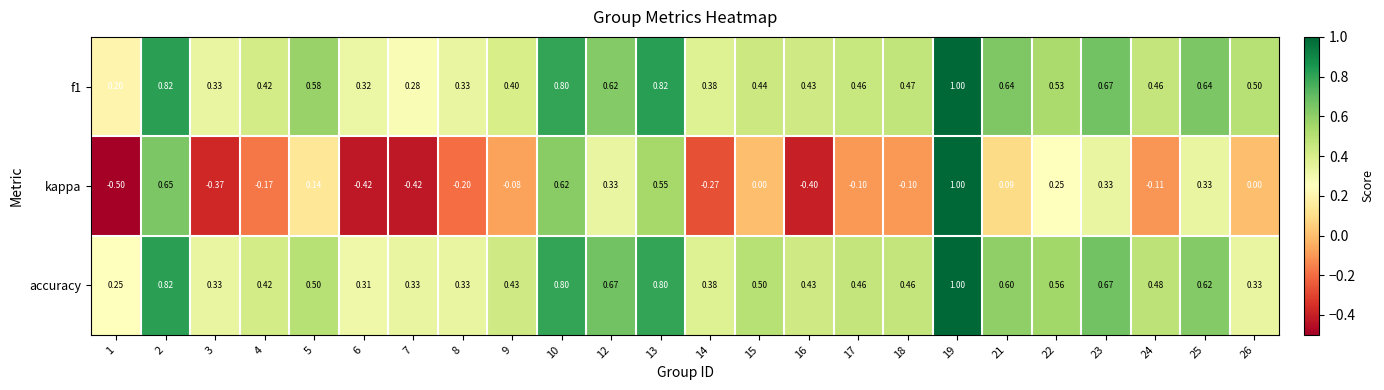

Which series has the largest range (max minus min)?

kappa